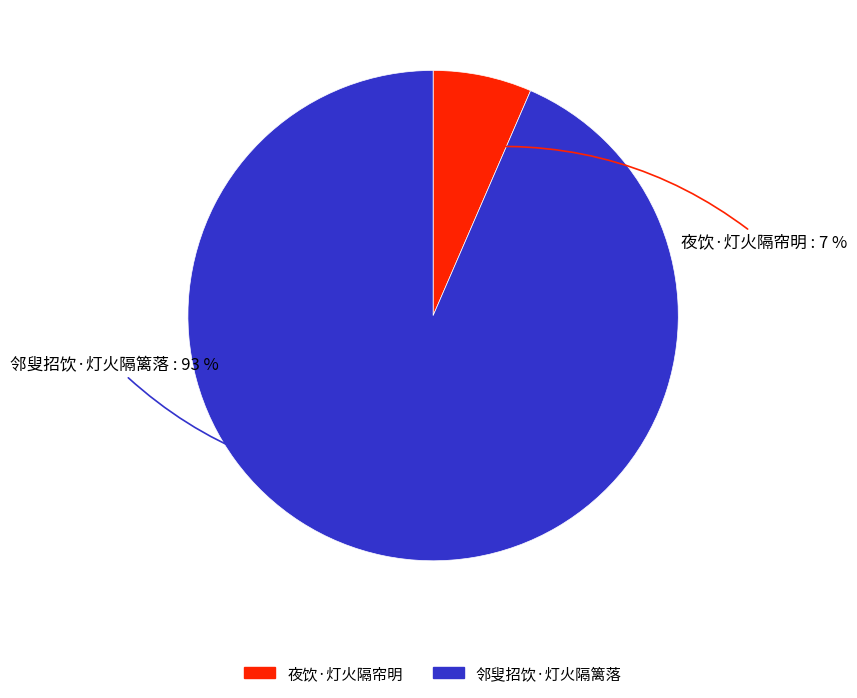

Which slice is the smallest?

夜饮·灯火隔帘明